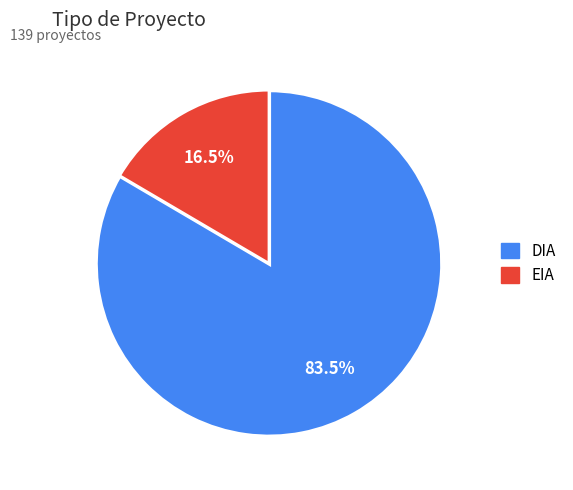

Does EIA represent more than half of the total?

No